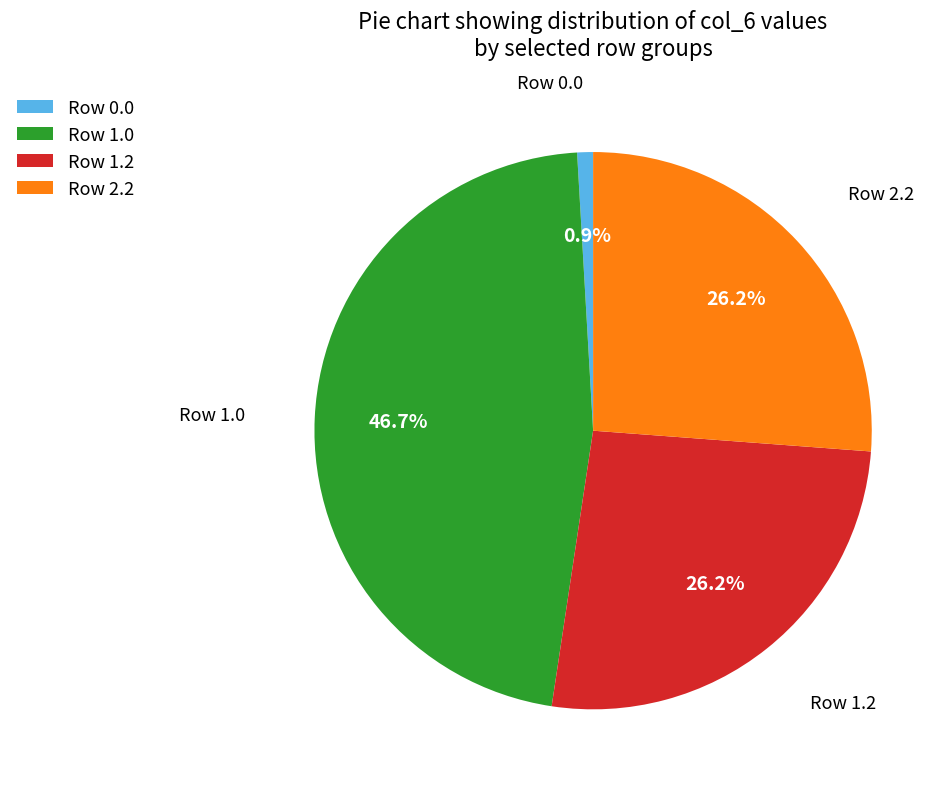

Is there a majority slice in this chart?

No